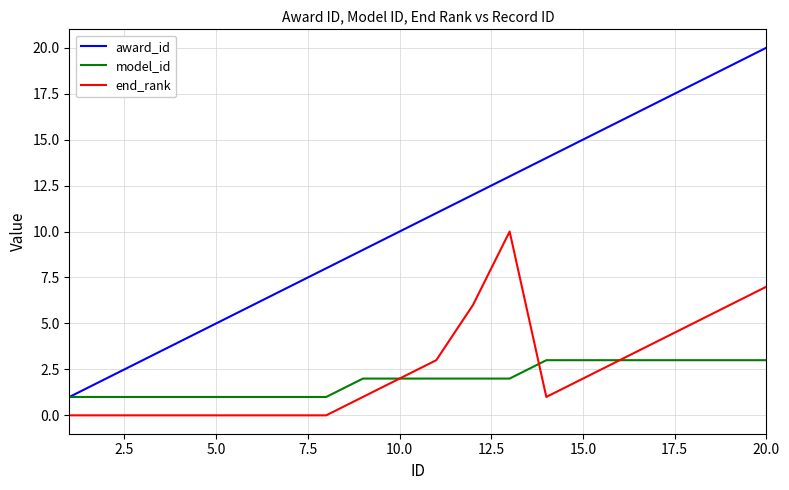

Reading left to right, transcribe all the data shown in this chart.

award_id: 1	2	3	4	5	6	7	8	9	10	11	12	13	14	15	16	17	18	19	20
model_id: 1	1	1	1	1	1	1	1	2	2	2	2	2	3	3	3	3	3	3	3
end_rank: 0	0	0	0	0	0	0	0	1	2	3	6	10	1	2	3	4	5	6	7